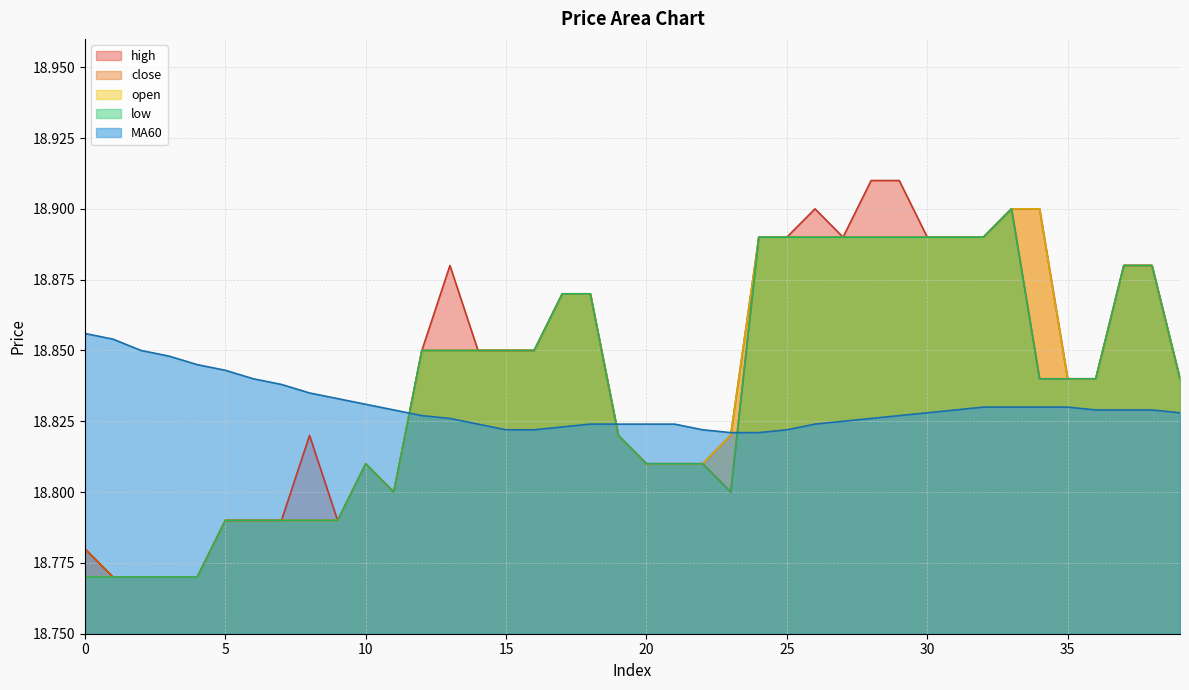

True or false: high and low cross at least once.

False